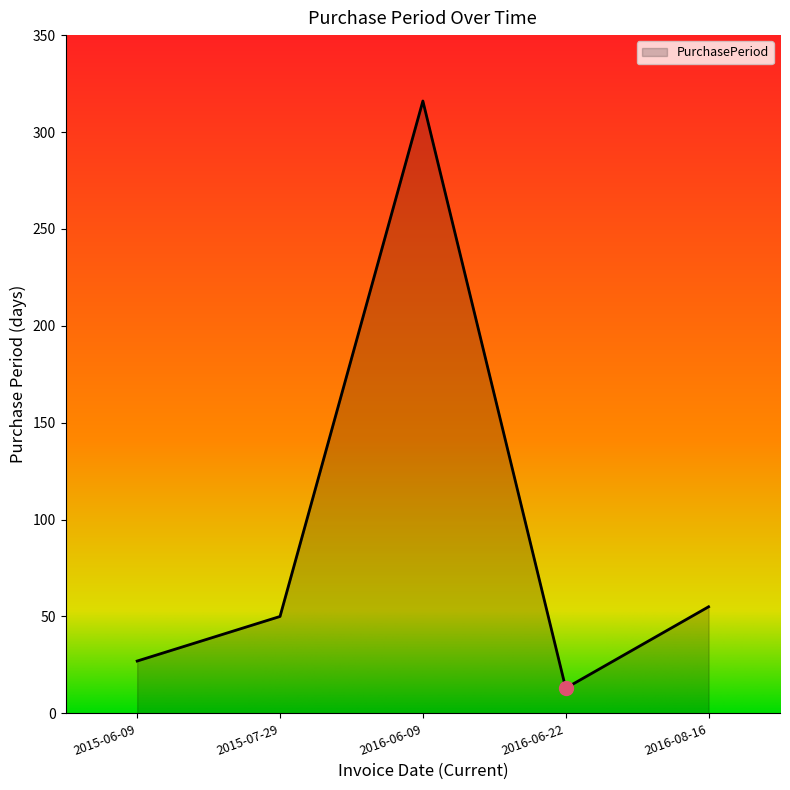

How many lines are shown in the chart?

1